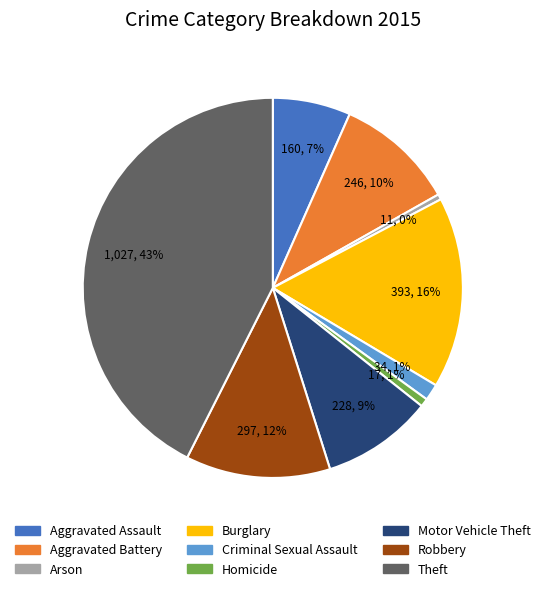

Approximately how many times larger is the value at Robbery compared to Arson?

27.0